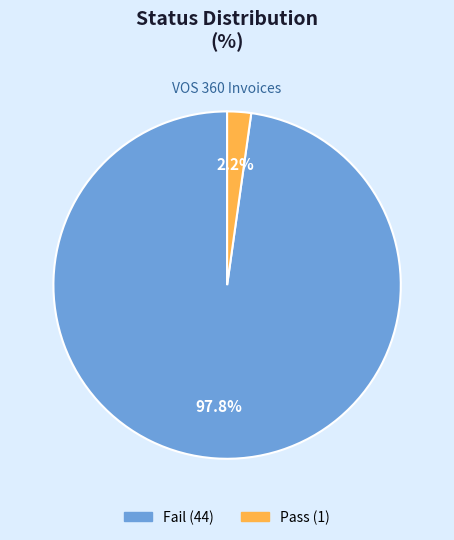

How many segments does this pie chart have?

2